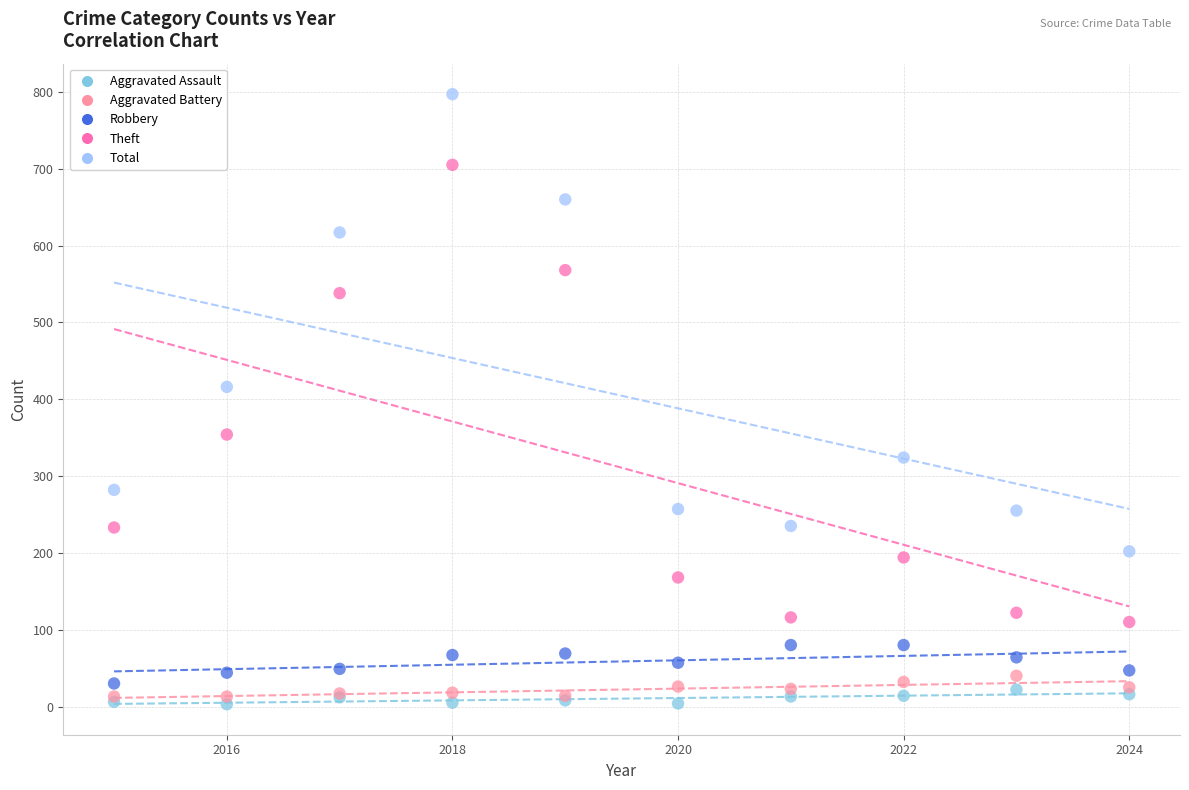

Which series reaches the minimum Y coordinate?

Aggravated Assault